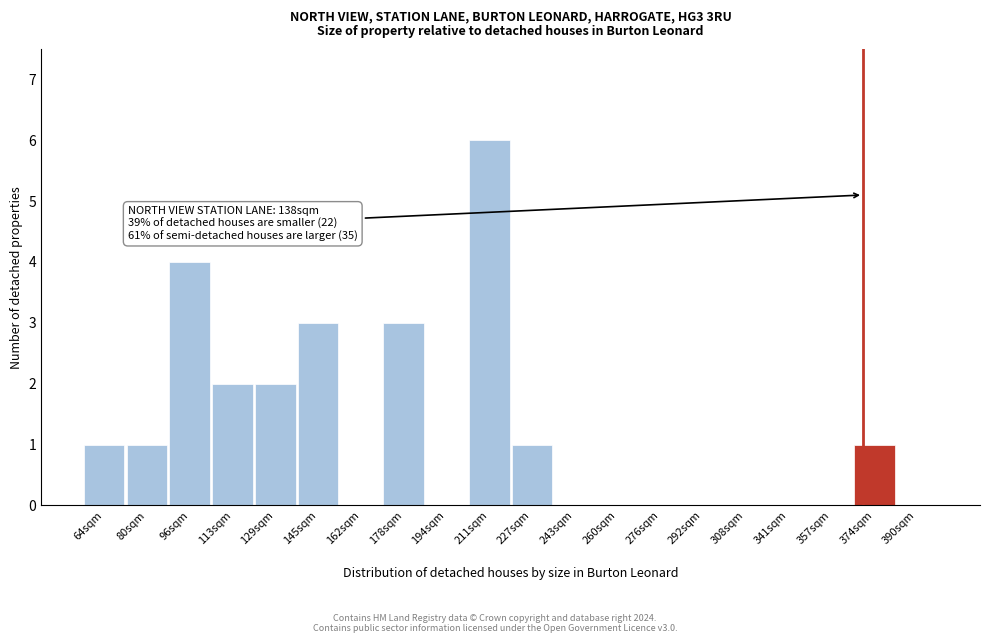

Reading right to left, extract all data points from this chart.

390sqm=0	374sqm=1	357sqm=0	341sqm=0	308sqm=0	292sqm=0	276sqm=0	260sqm=0	243sqm=0	227sqm=1	211sqm=6	194sqm=0	178sqm=3	162sqm=0	145sqm=3	129sqm=2	113sqm=2	96sqm=4	80sqm=1	64sqm=1